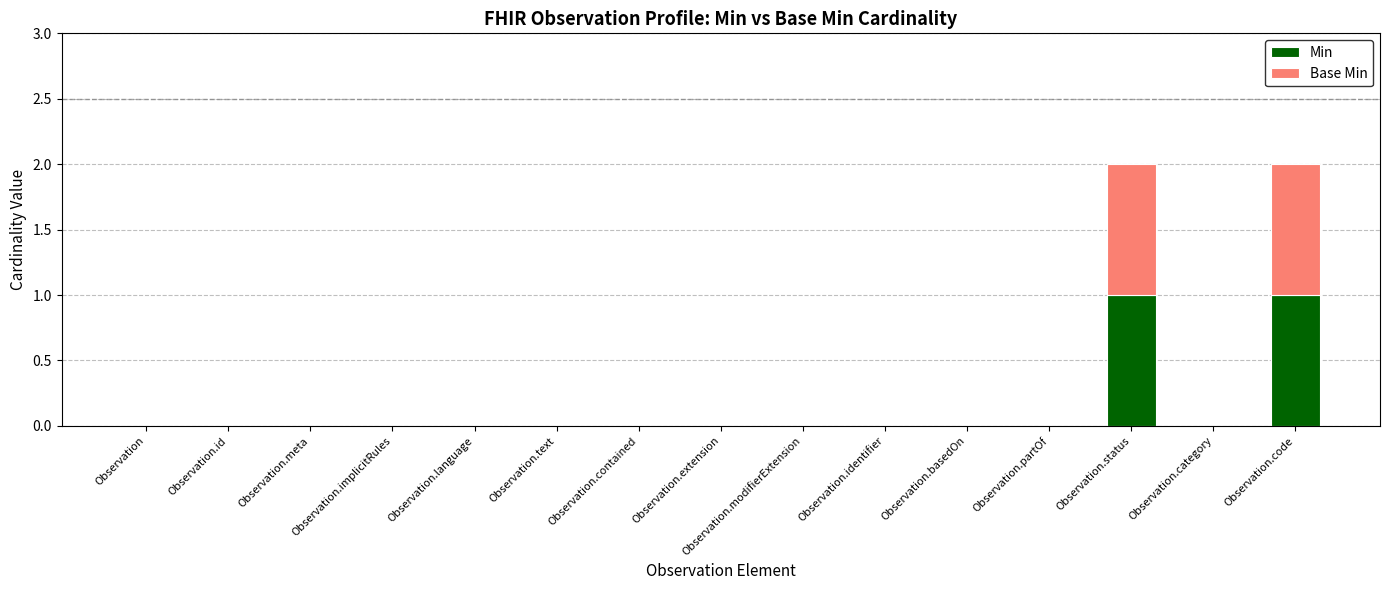

The value of Min at Observation.text is 0. True or false?

True